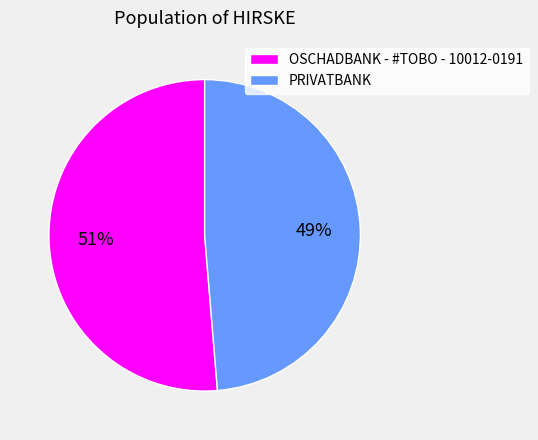

Between OSCHADBANK - #TOBO - 10012-0191 and PRIVATBANK, which is larger?

OSCHADBANK - #TOBO - 10012-0191